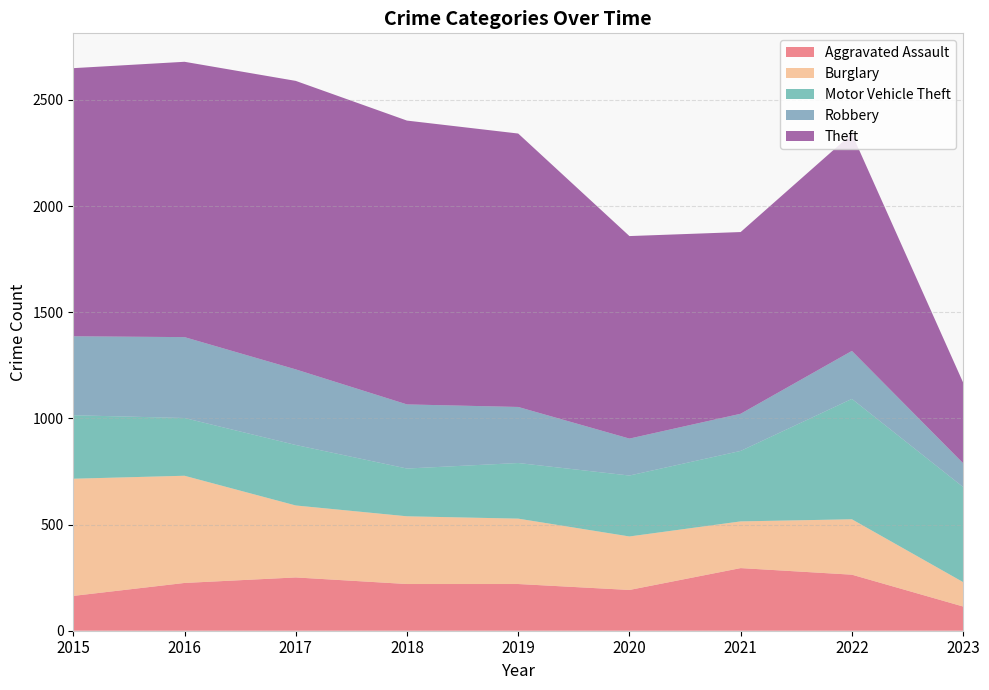

Reading right to left, transcribe all the data shown in this chart.

Aggravated Assault: 2023=114	2022=264	2021=295	2020=192	2019=220	2018=220	2017=251	2016=225	2015=164
Burglary: 2023=115	2022=261	2021=220	2020=252	2019=308	2018=319	2017=339	2016=505	2015=552
Motor Vehicle Theft: 2023=448	2022=567	2021=332	2020=287	2019=262	2018=225	2017=285	2016=272	2015=299
Robbery: 2023=112	2022=226	2021=175	2020=174	2019=264	2018=302	2017=356	2016=381	2015=372
Theft: 2023=380	2022=1023	2021=856	2020=954	2019=1288	2018=1337	2017=1359	2016=1297	2015=1263